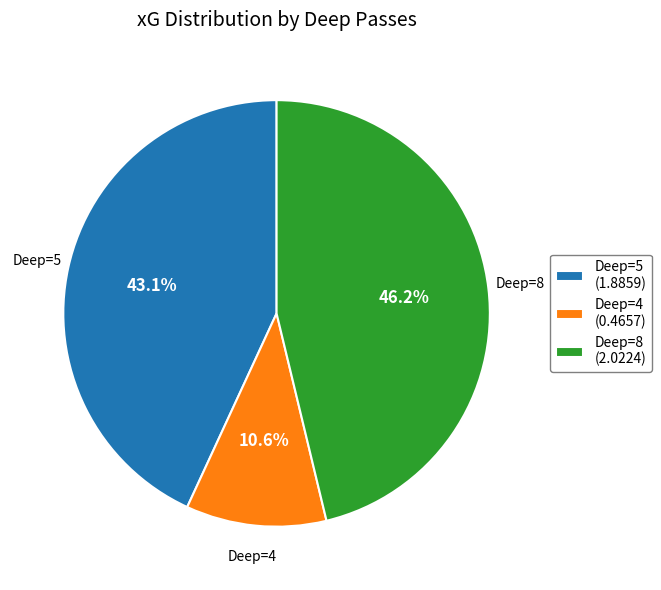

What is the smallest slice in the pie chart?

Deep=4 (0.4657)